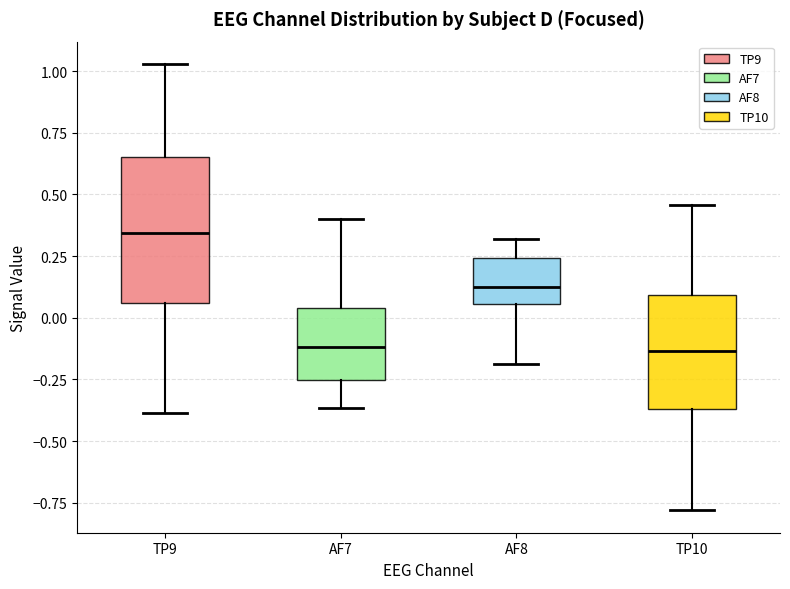

Where is the upper edge of the box for AF8 on the y-axis? The values are not printed on the chart, so give them approximately, as read against the axis.

0.25